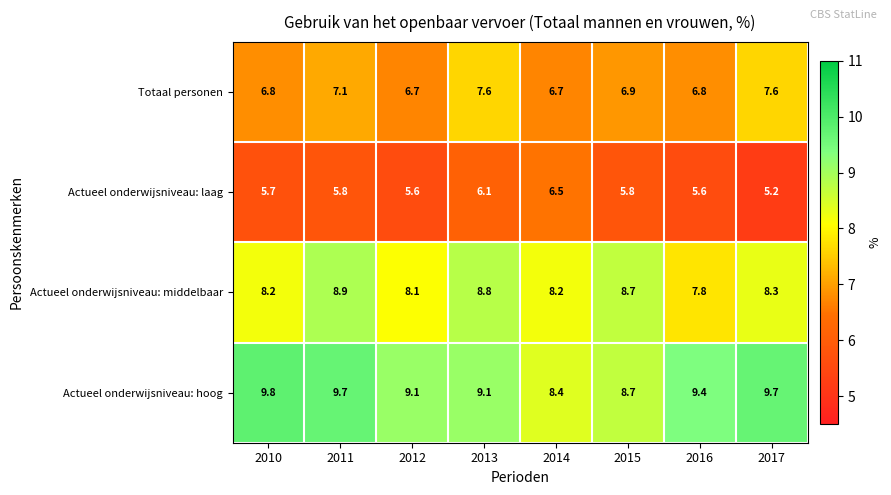

Which series has the widest spread of values?

Actueel onderwijsniveau: hoog